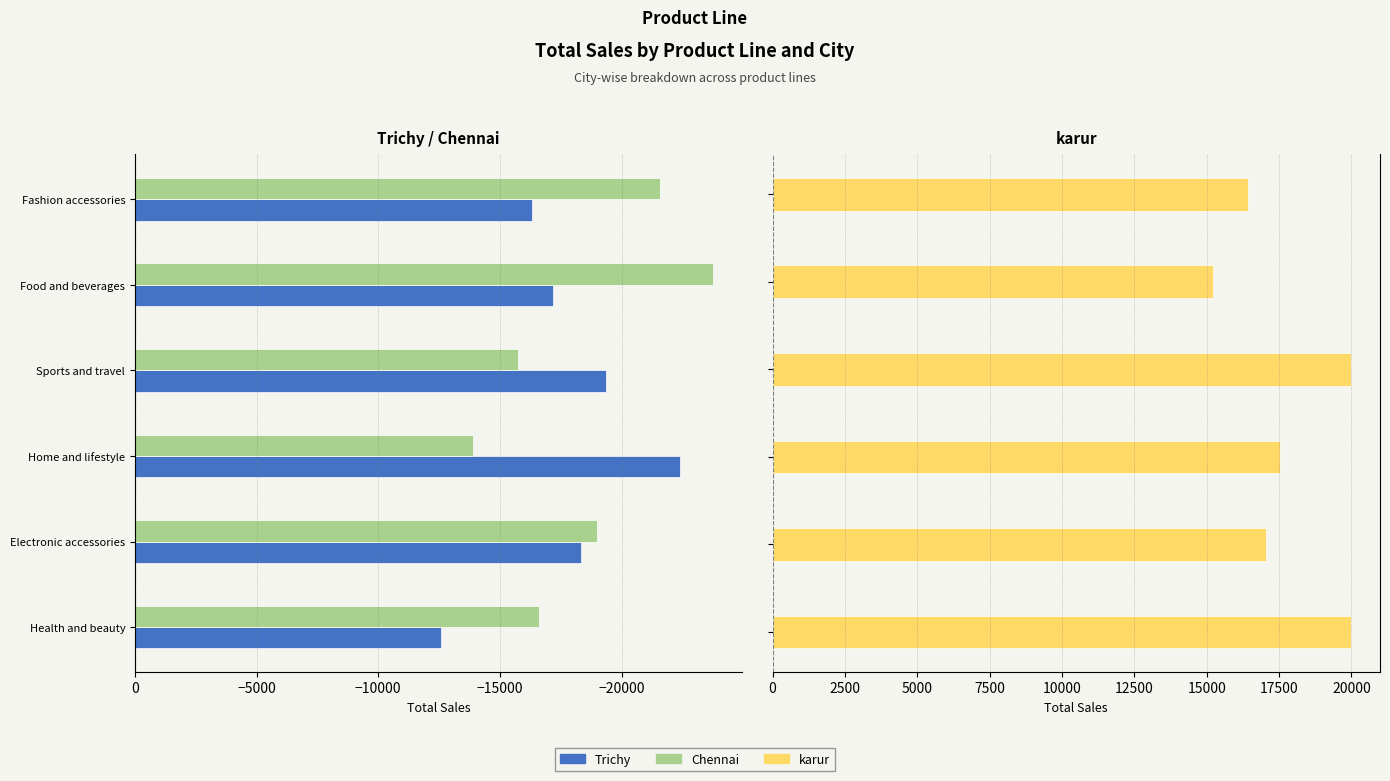

What is the total value across all series at −10000?

-15146.4